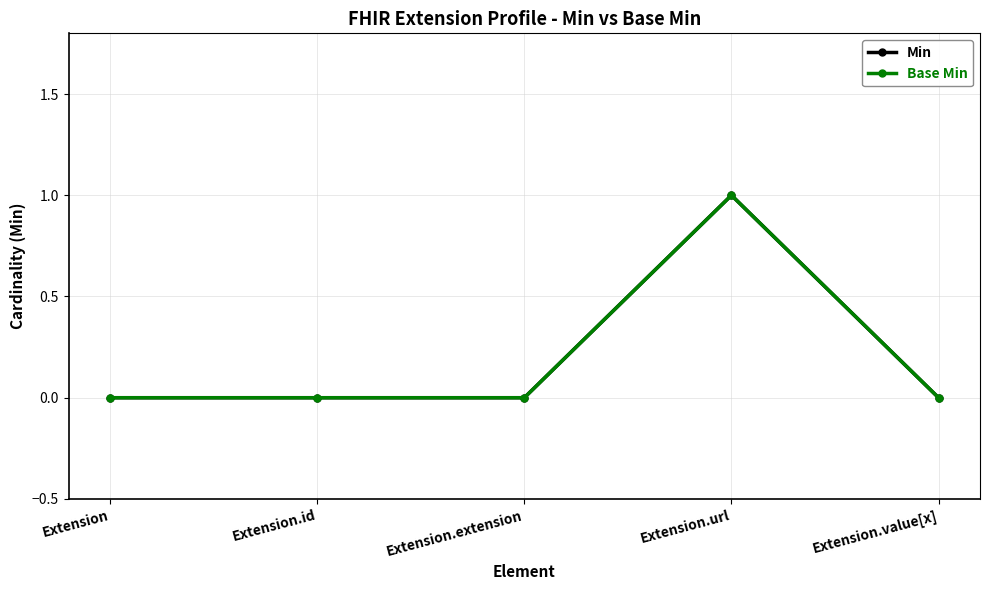

What position from the left is Extension.url?

4